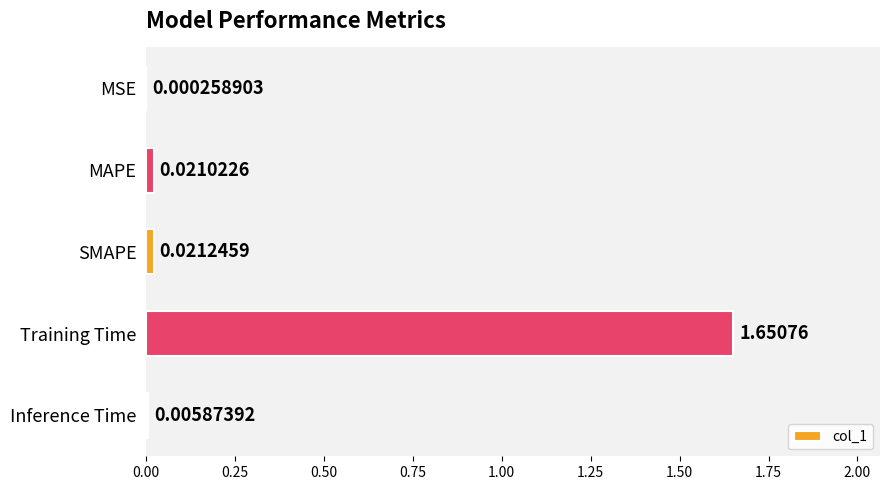

Where is the data nearest to the value 0?

MSE